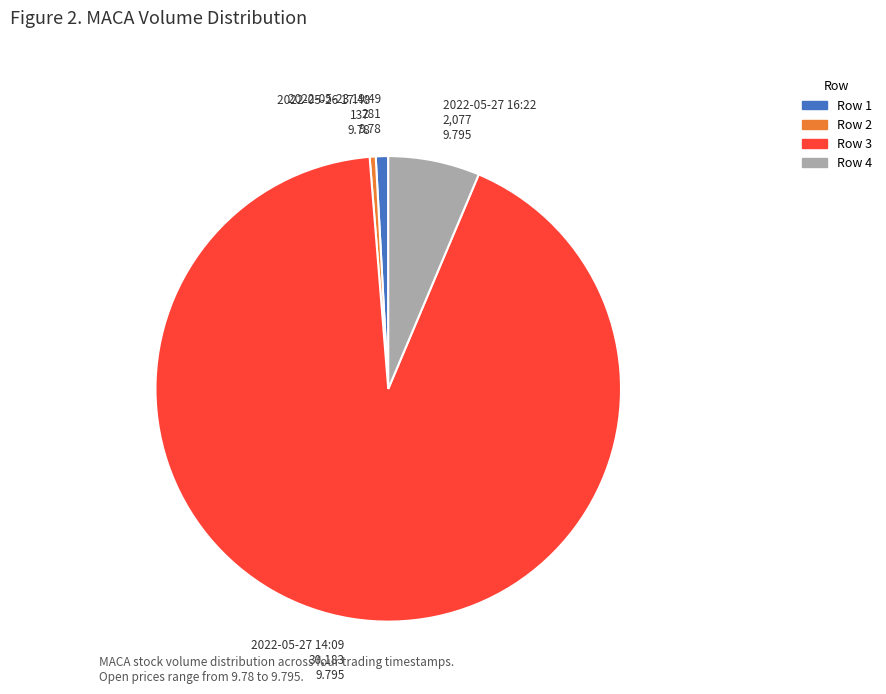

Is it true that 2022-05-23 19:49 is 10% of the pie?

False